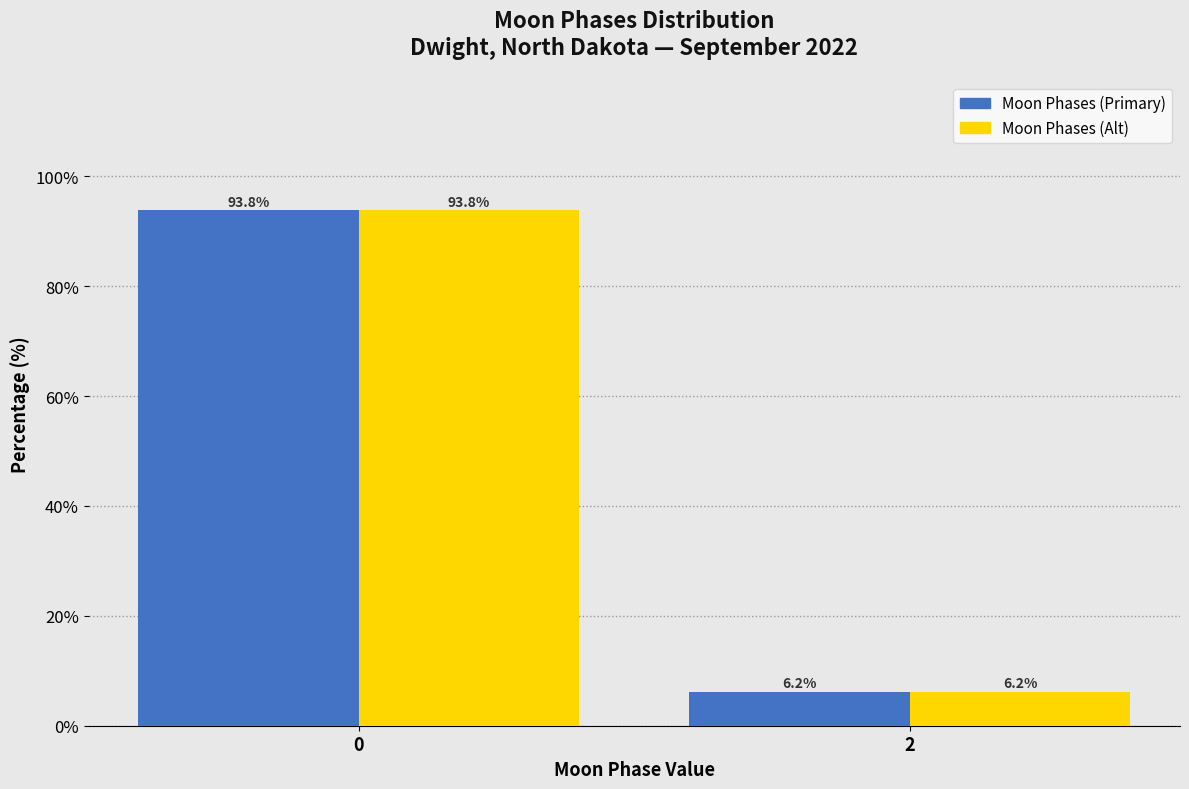

What is the smallest value displayed?

6.2